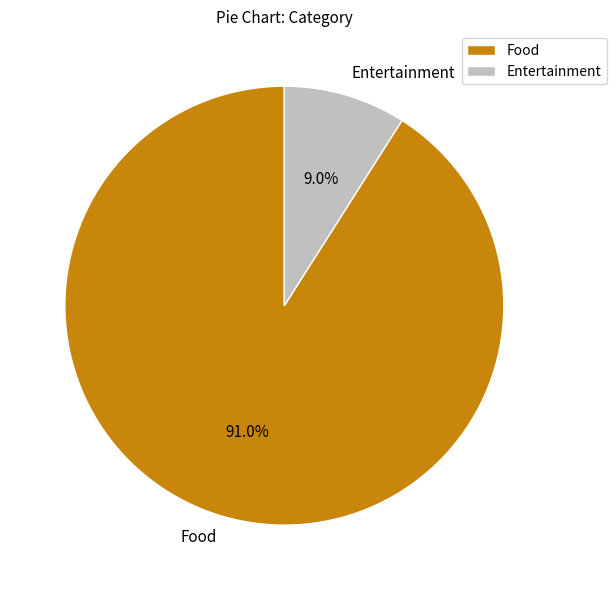

To the nearest percent, what is the difference between the largest and smallest slice percentages?

82%